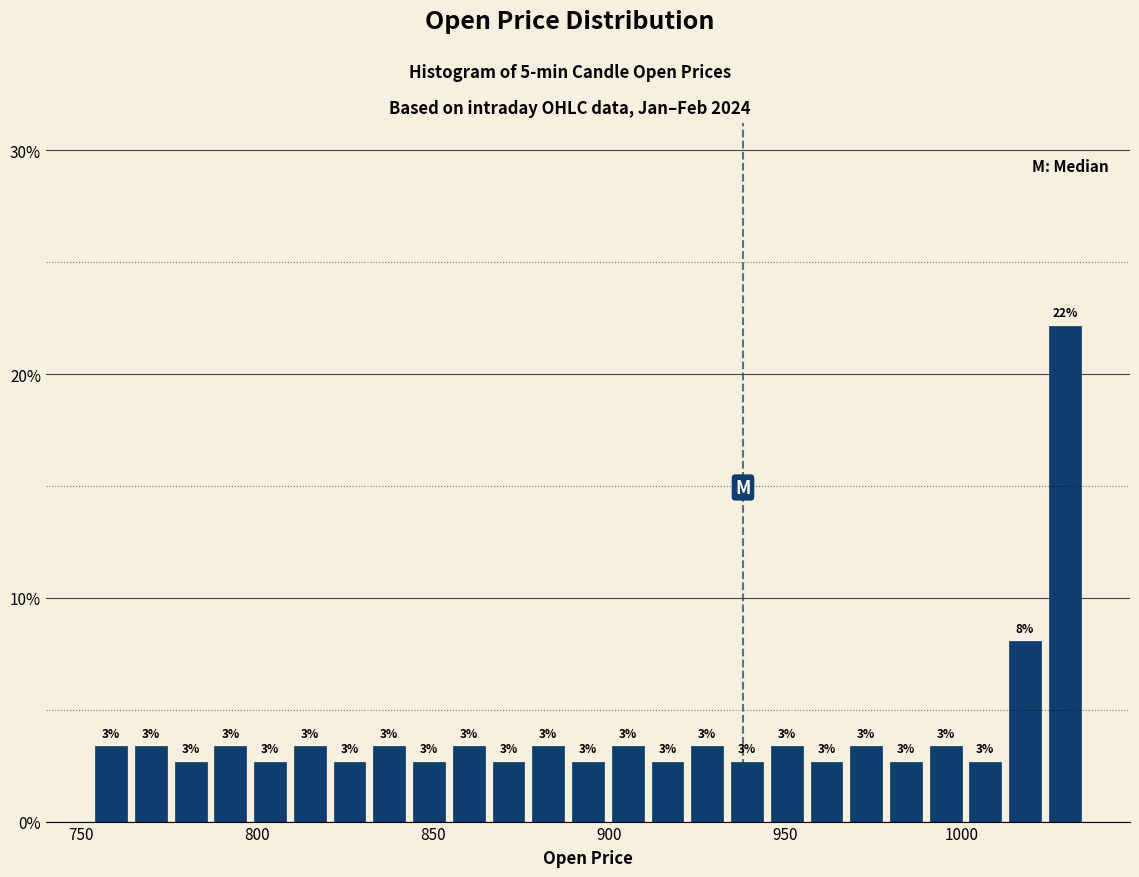

Read against the x-axis, roughly where is the centre of the tallest bar?

1030